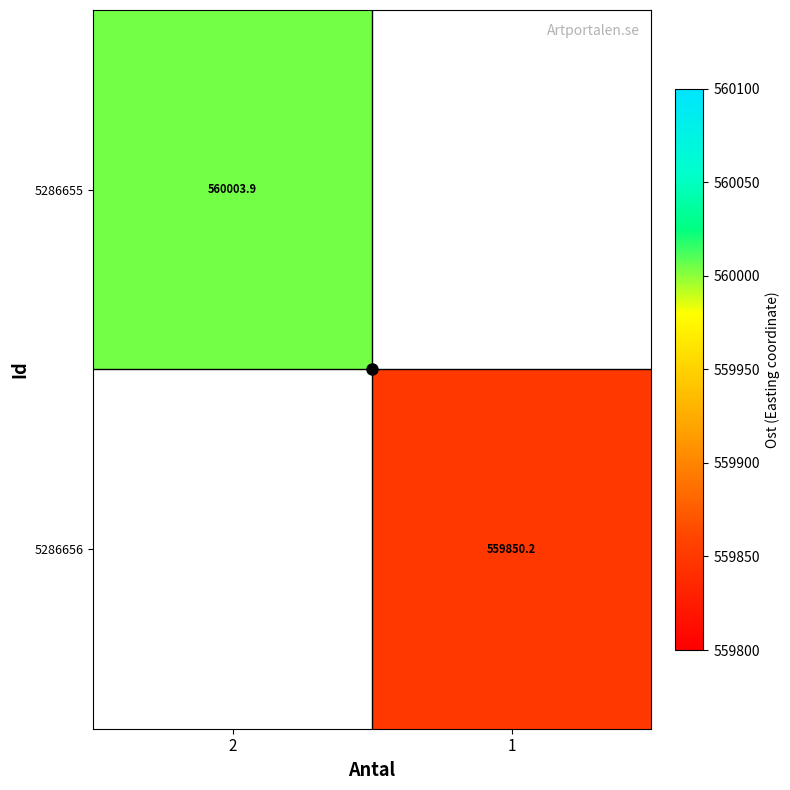

Count the number of categories in the chart.

2